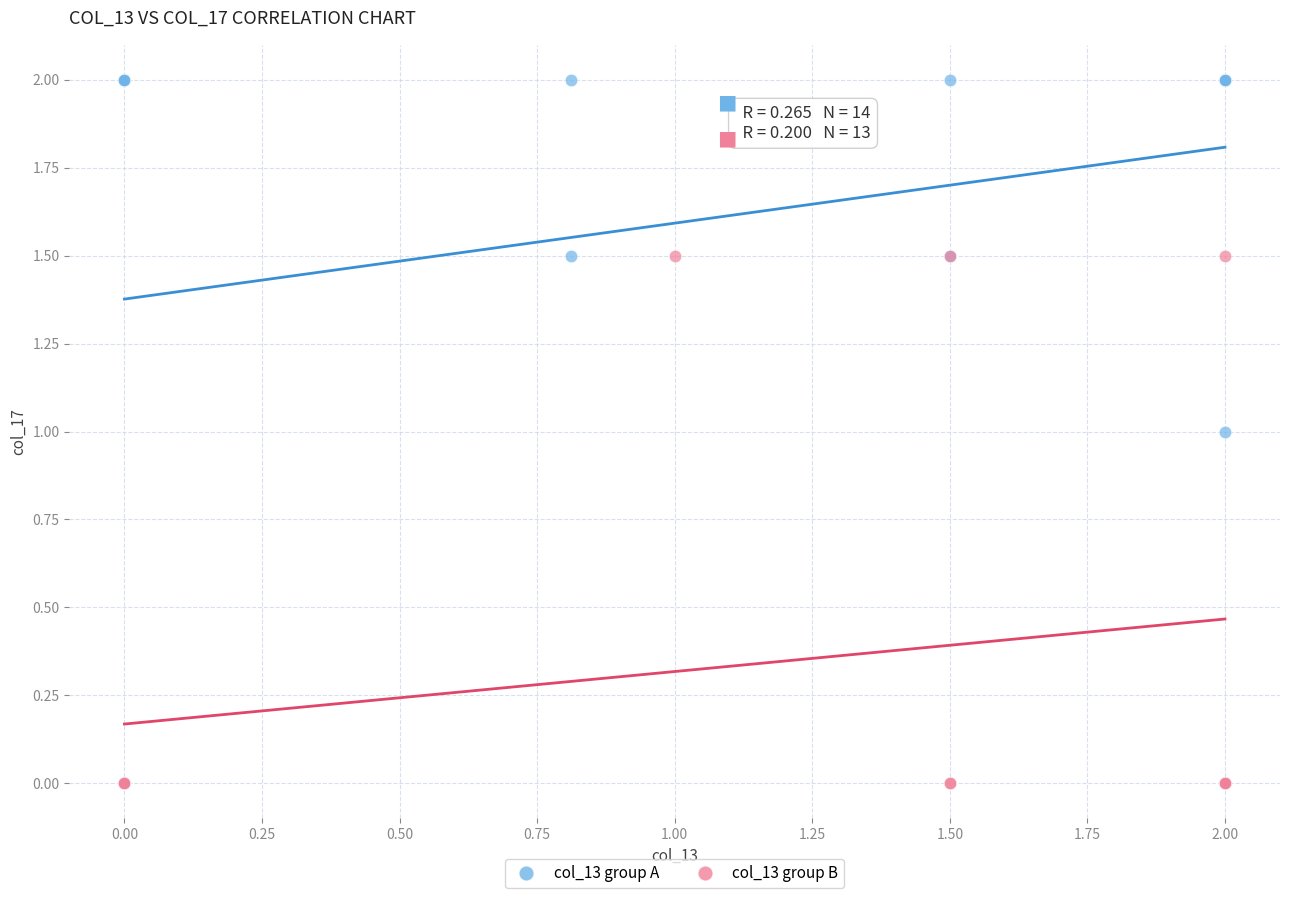

Which series reaches the maximum Y coordinate?

col_13 group A